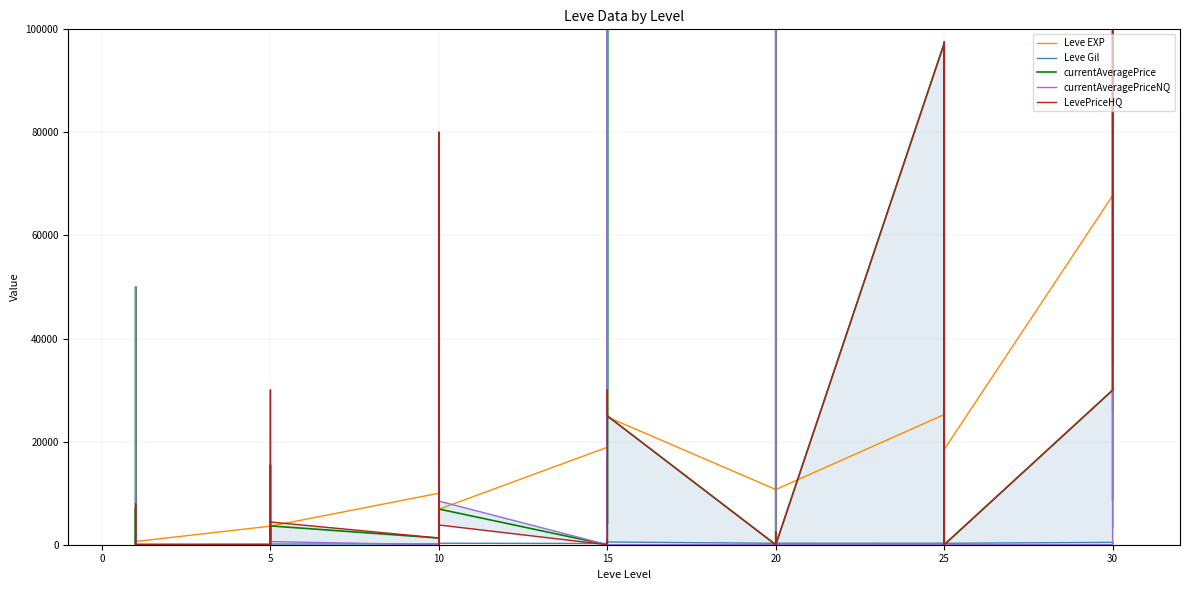

The value of LevePriceHQ at 30 is 52179.2. True or false?

False